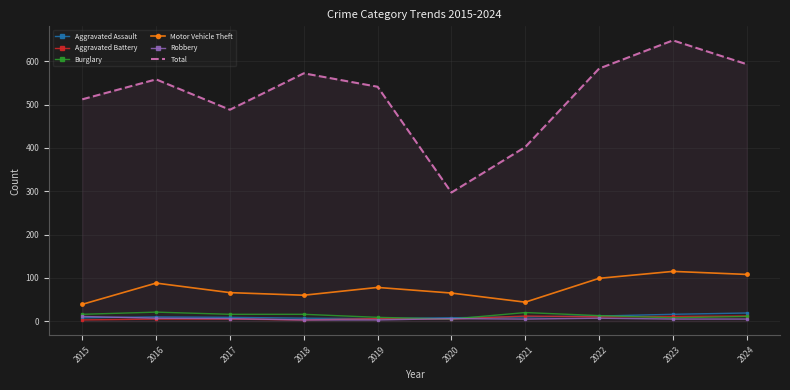

What is the difference between the Aggravated Battery values at 2023 and 2017?

6